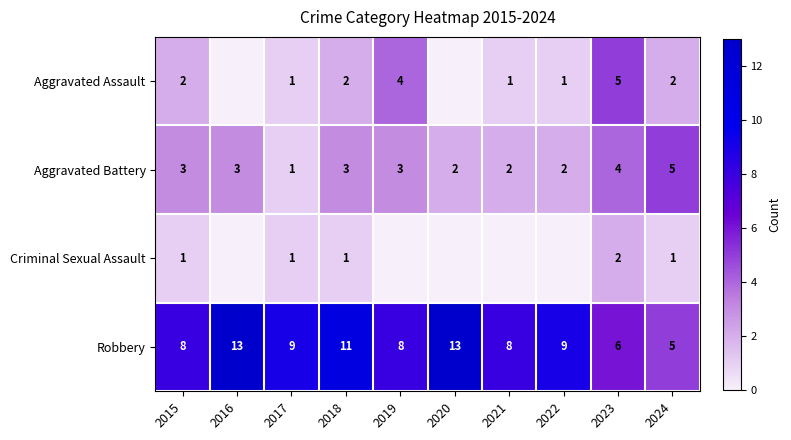

What is the sum of the Robbery values at 2016 and 2021?

21